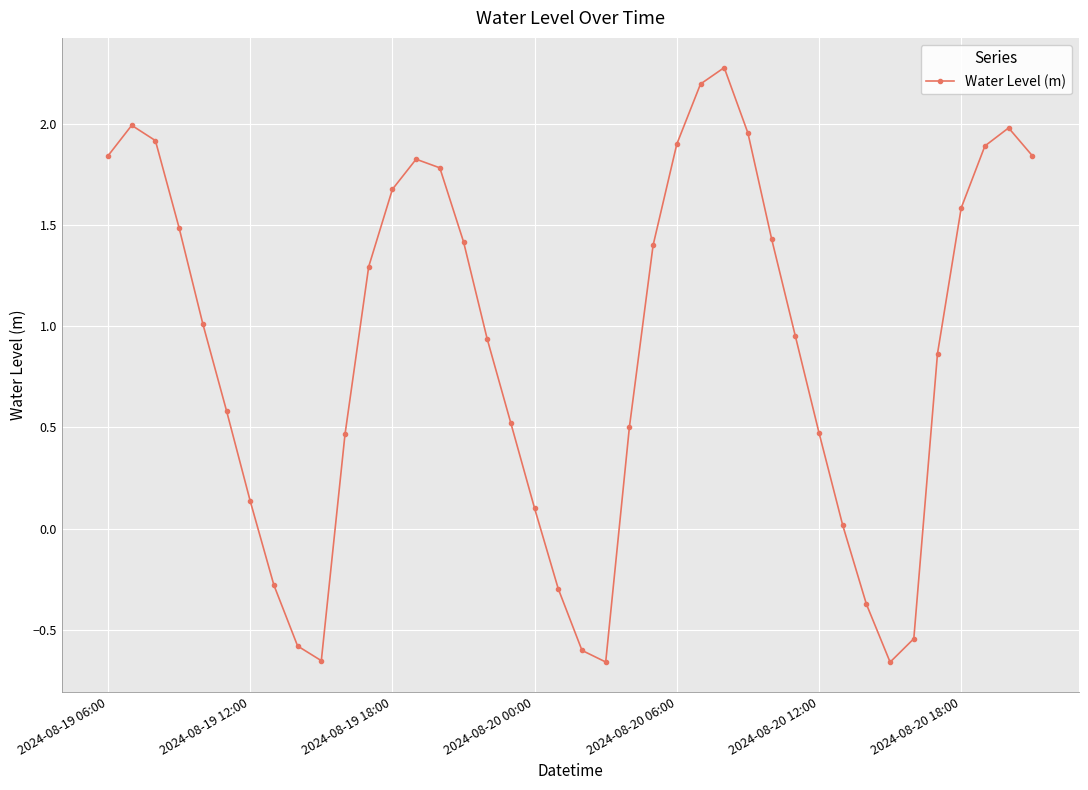

What is the difference between the maximum and minimum values?

2.9